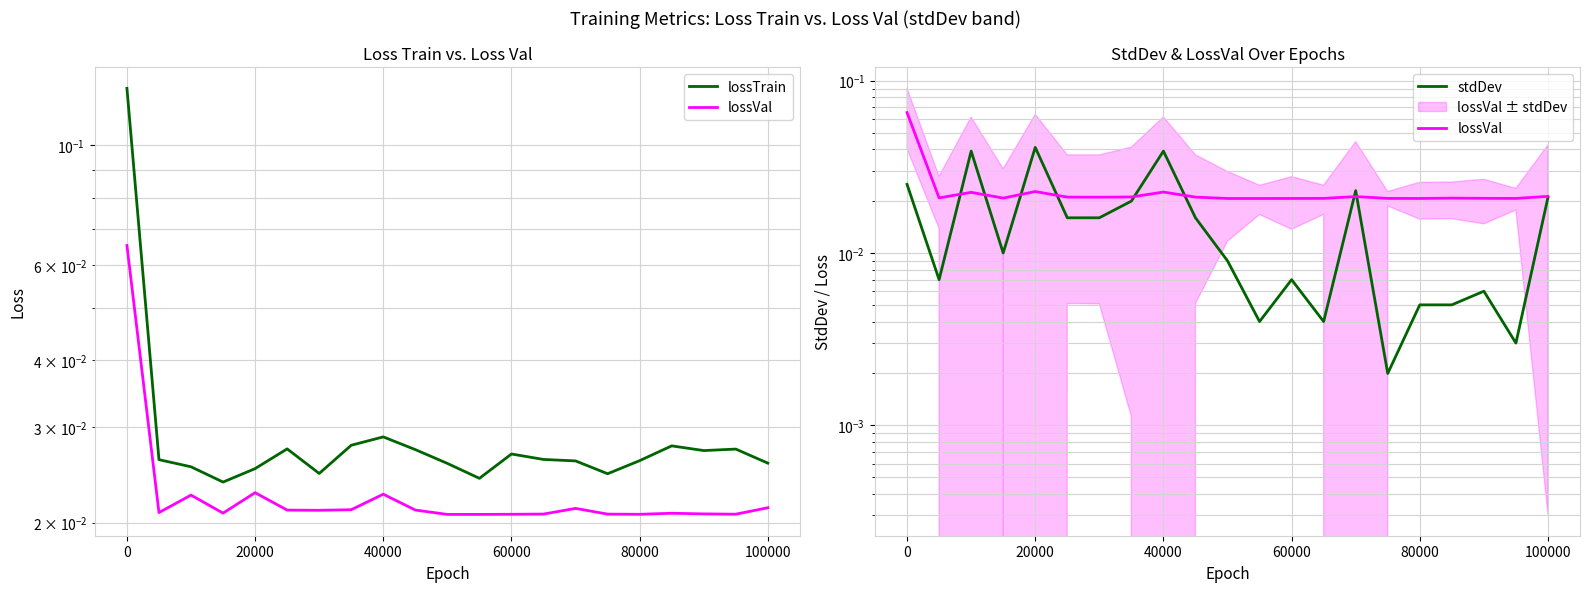

At how many categories does at least one series exceed 0?

21